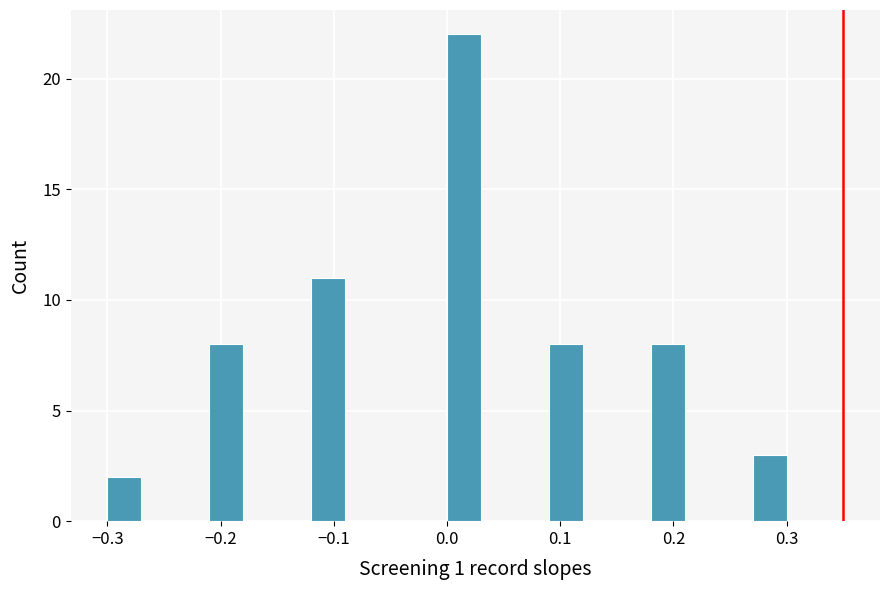

Read against the x-axis, roughly where is the centre of the tallest bar?

0.02